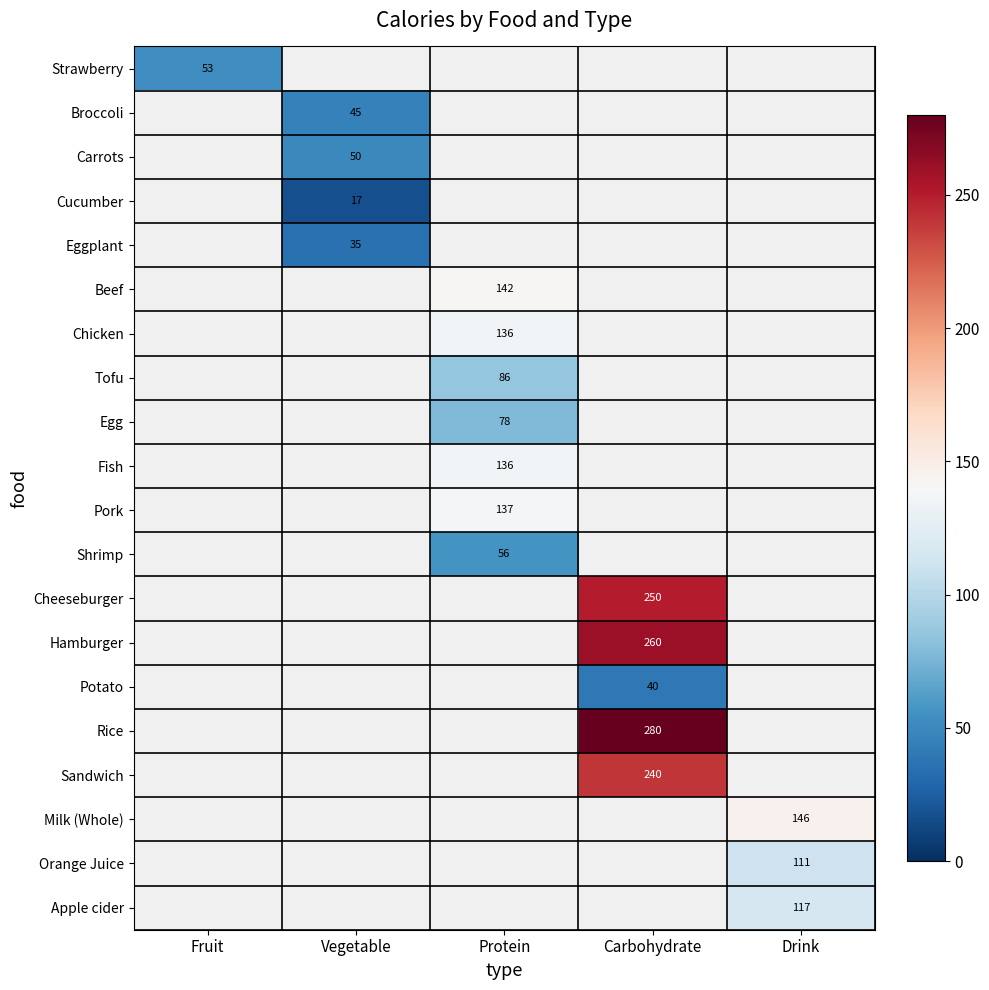

The Potato series shows 40 at Carbohydrate. True or false?

True